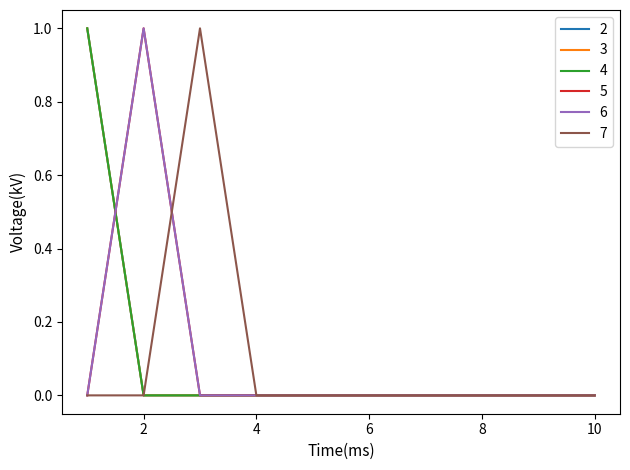

Does the chart display data point markers on the line(s)?

No